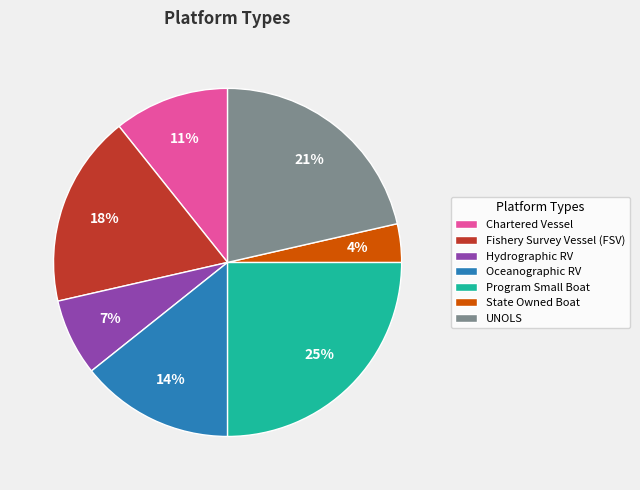

To the nearest percent, what is the average slice percentage?

14%